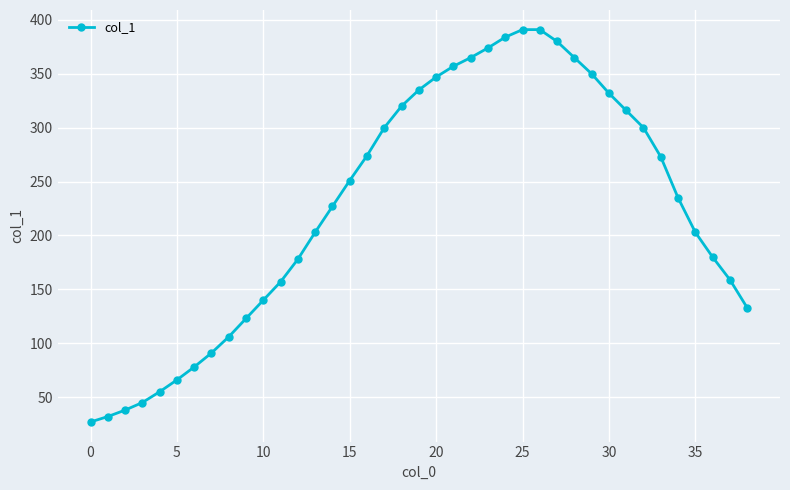

What is the difference between the maximum and second lowest values?

359